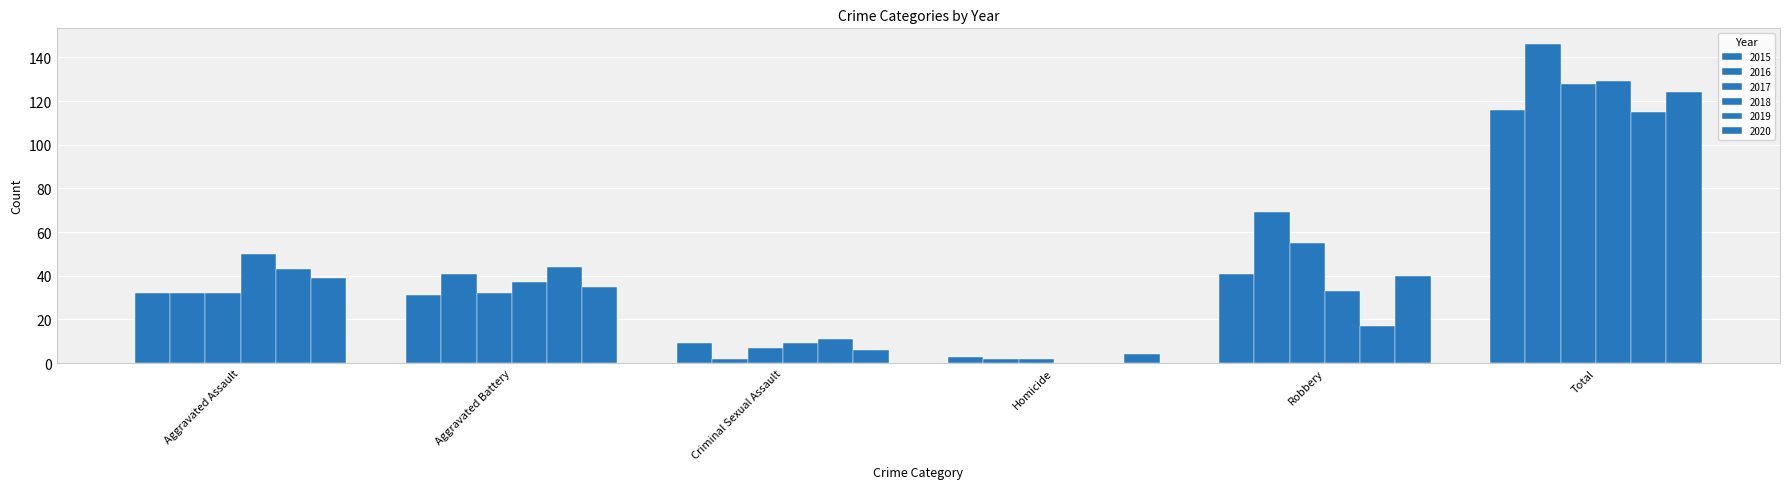

Reading right to left, list all the values displayed in this chart.

2015: 116	41	3	9	31	32
2016: 146	69	2	2	41	32
2017: 128	55	2	7	32	32
2018: 129	33	0	9	37	50
2019: 115	17	0	11	44	43
2020: 124	40	4	6	35	39